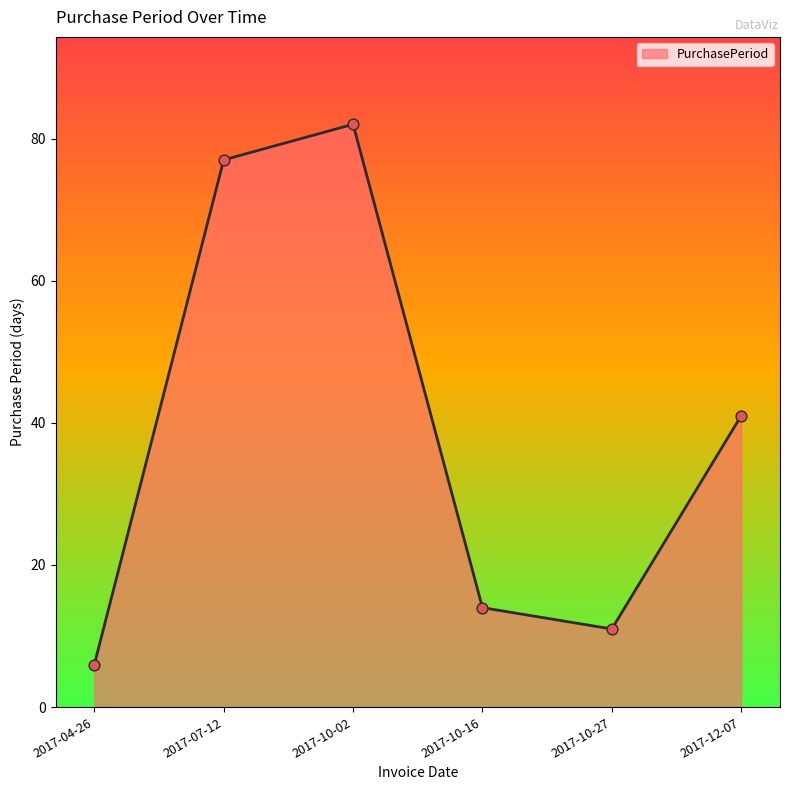

What is the change in value from 2017-10-02 to 2017-10-27?

-71